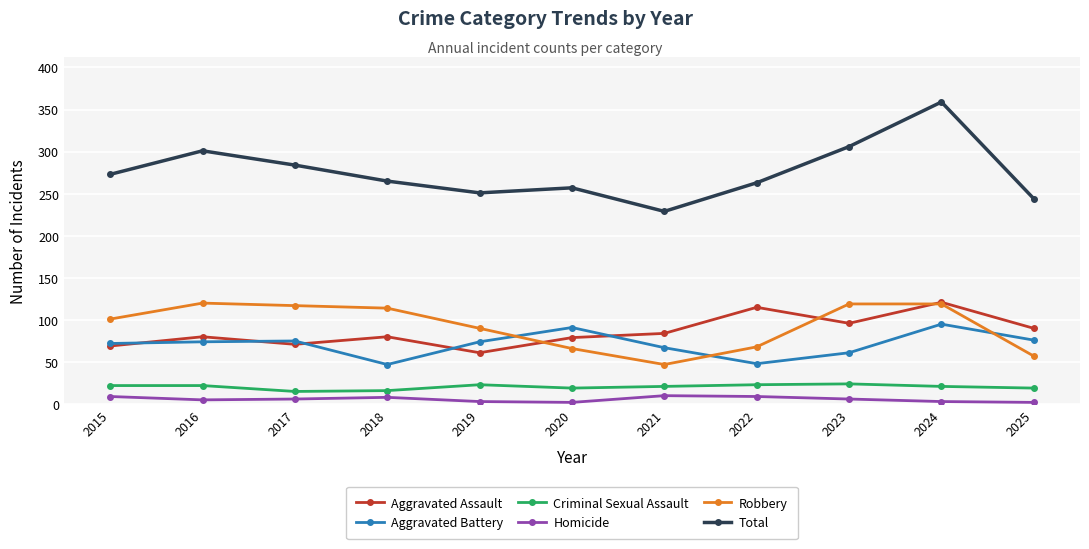

What are all the series names shown in the legend?

Aggravated Assault, Aggravated Battery, Criminal Sexual Assault, Homicide, Robbery, Total